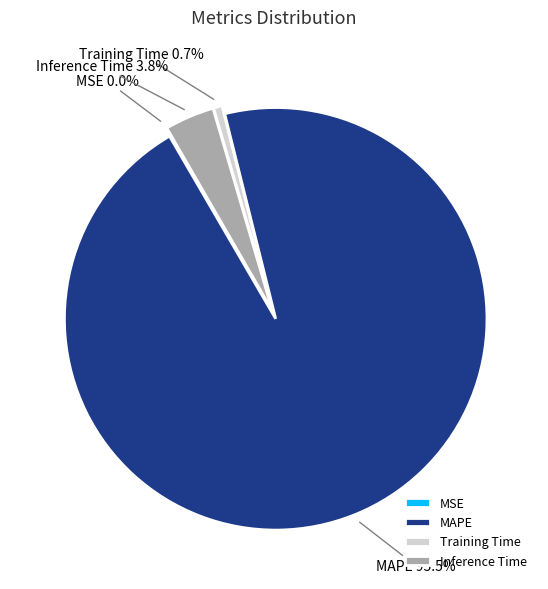

Which slice is the largest?

MAPE